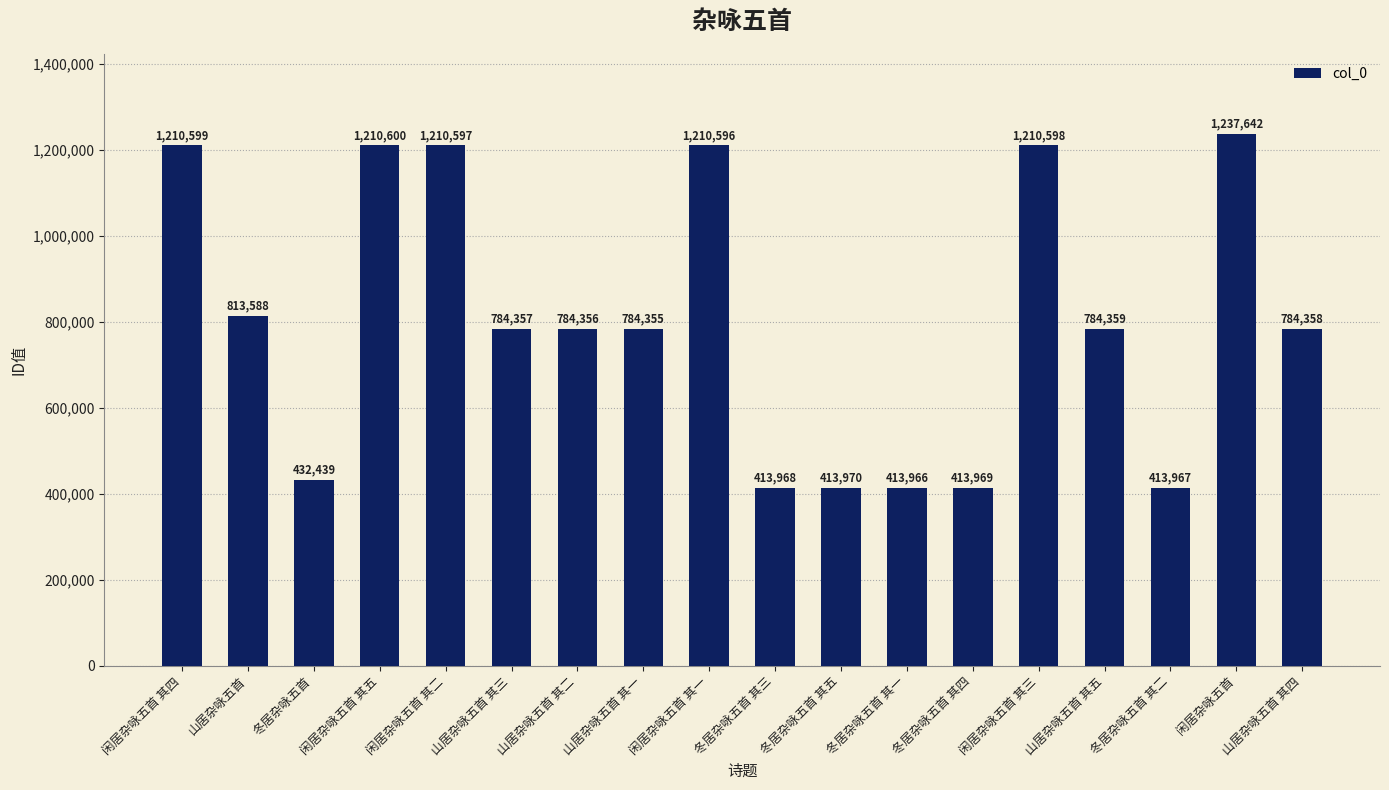

What position from the left is 闲居杂咏五首 其一?

9